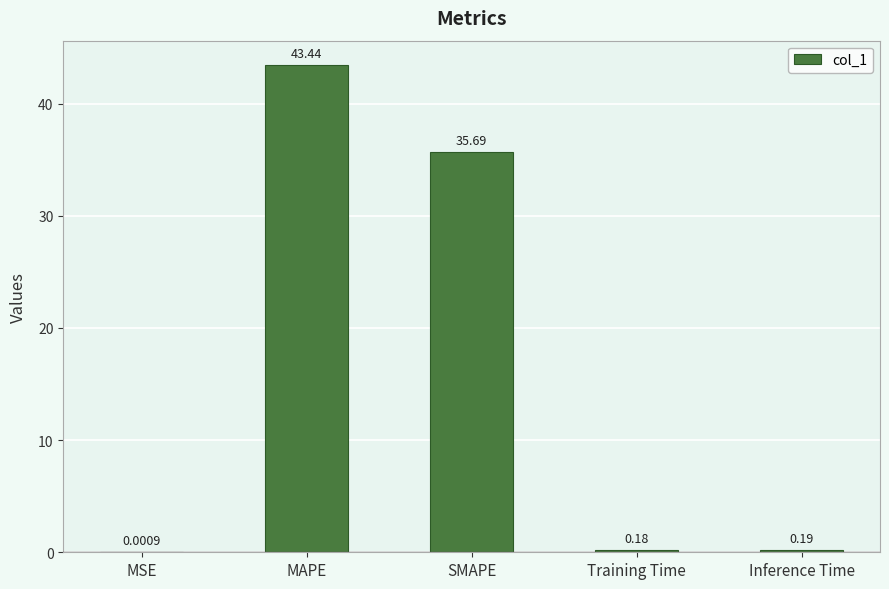

Where is the data nearest to the value 21?

SMAPE